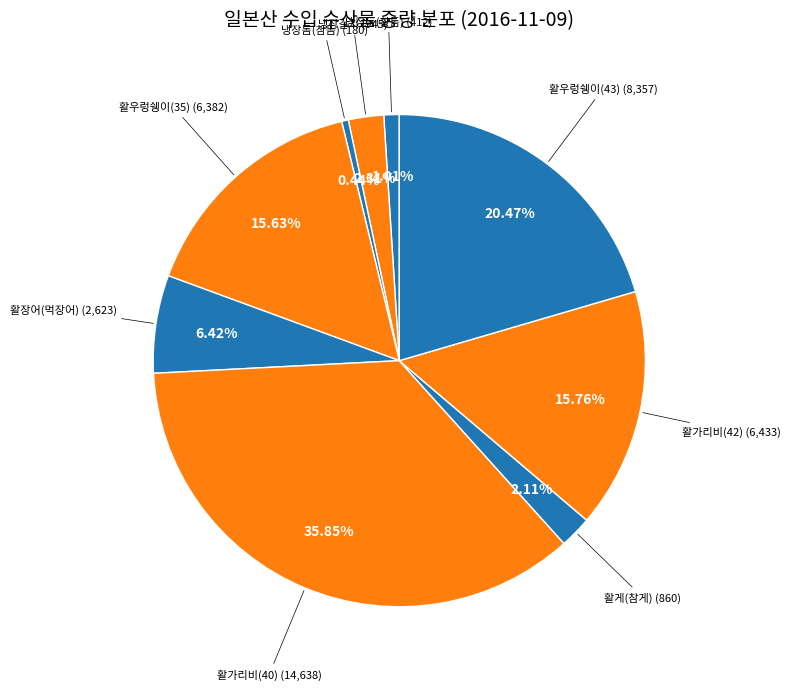

How many segments does this pie chart have?

9